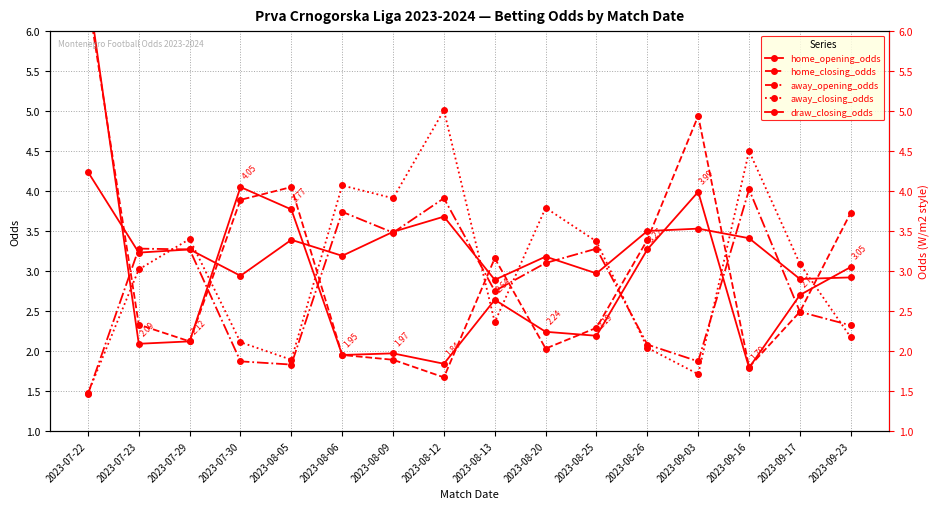

How many interior local valleys does the home_closing_odds series have?

4